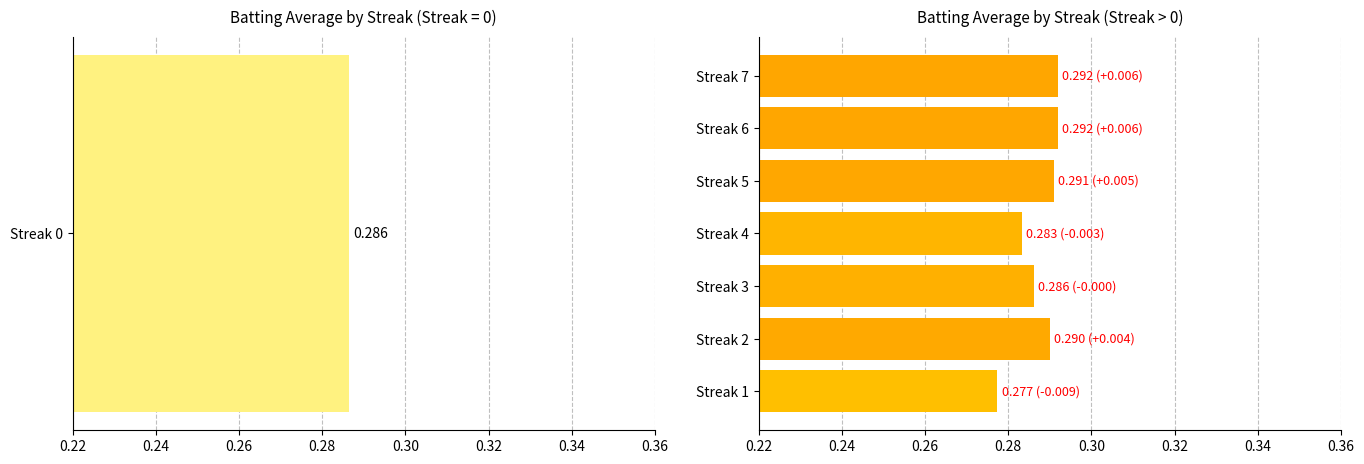

What is the sum of the values at Streak 3 and Streak 6?

0.6